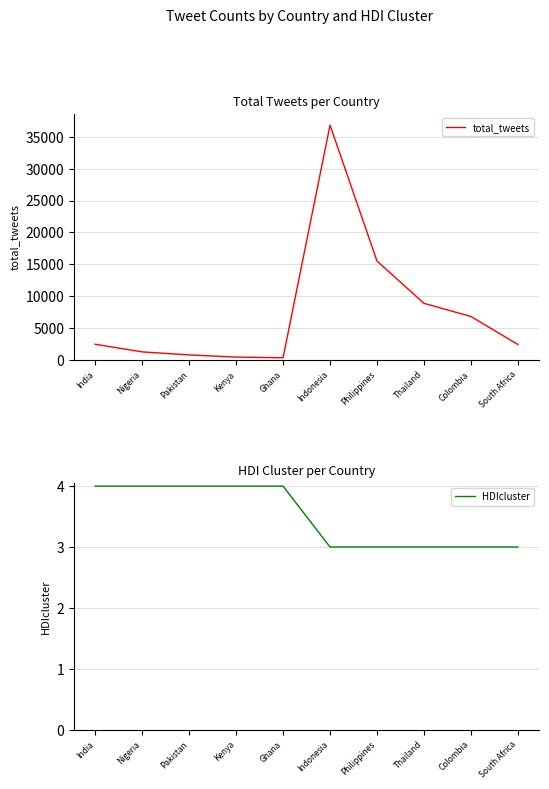

True or false: total_tweets has more than 2 points higher than both neighbors.

False